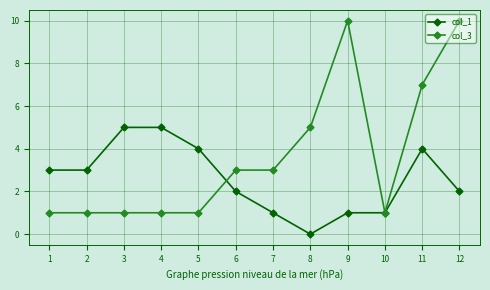

List the series in order of their overall mean, lowest first.

col_1, col_3